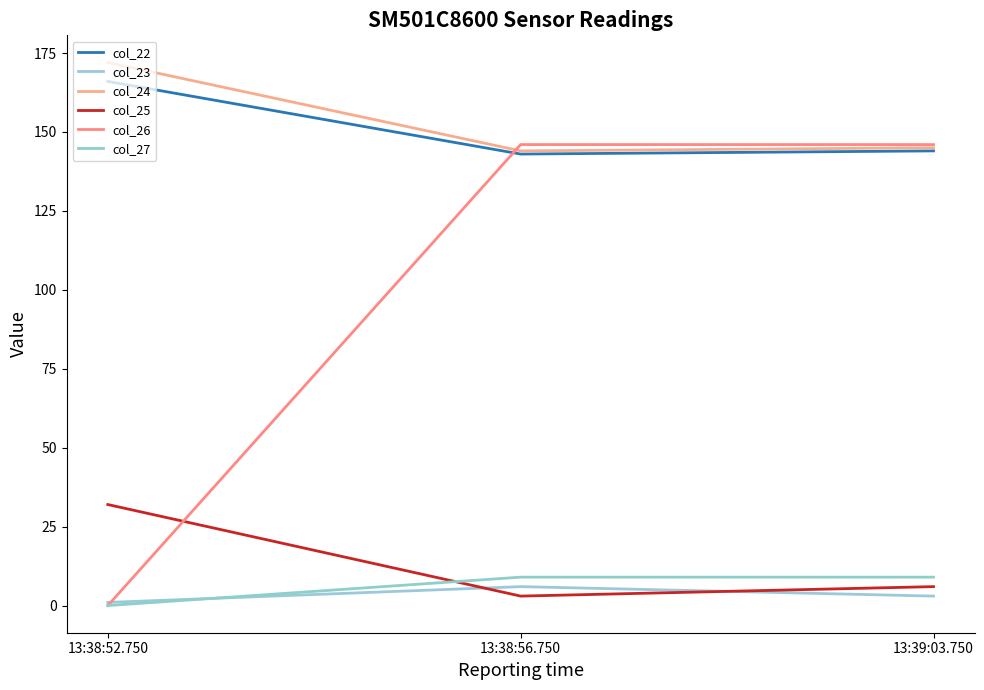

What is the value of the col_27 point at the 2nd from the left?

9